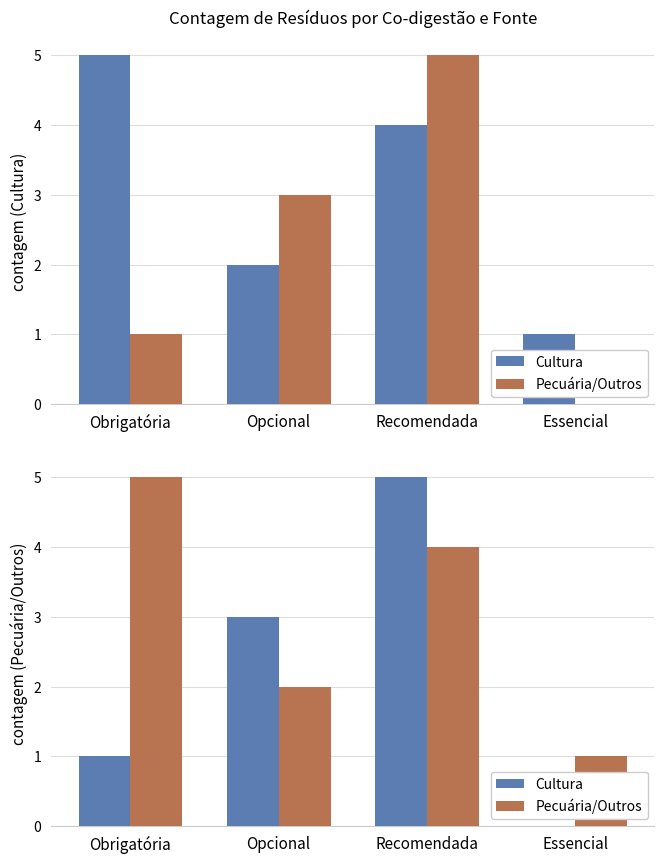

List the series in order of their peak value, highest first.

Cultura, Pecuária/Outros